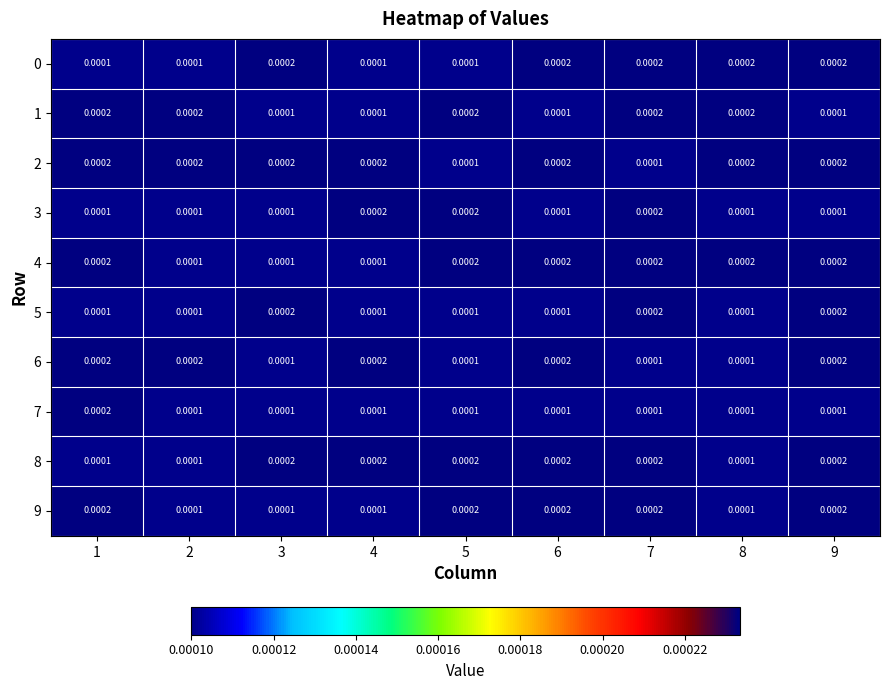

Is the value of 9 at 7 greater than the value of 2 at 5?

Yes